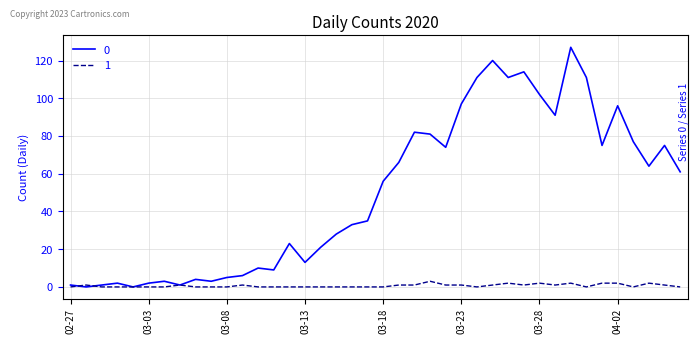

What is the greatest value displayed?

127